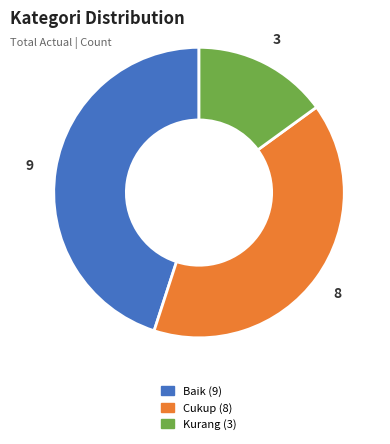

How many segments does this pie chart have?

3